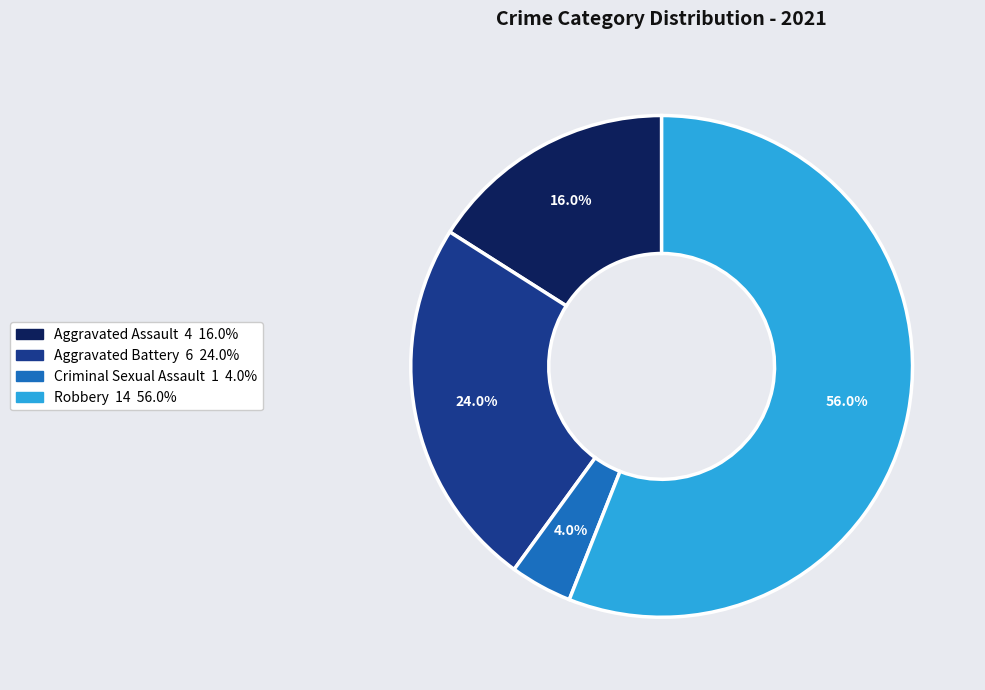

Which has a higher value, Robbery or Aggravated Assault?

Robbery